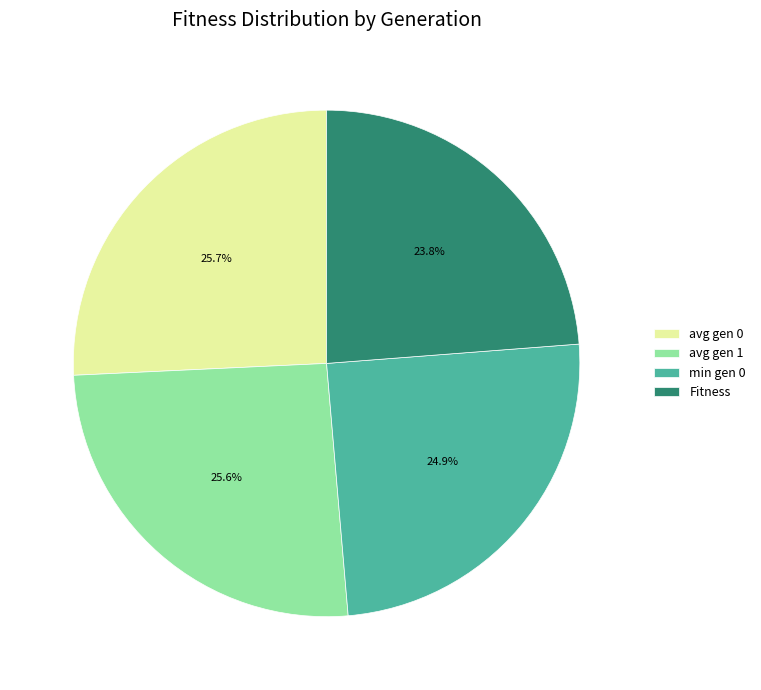

The avg gen 0 slice represents 26% of the pie. True or false?

True